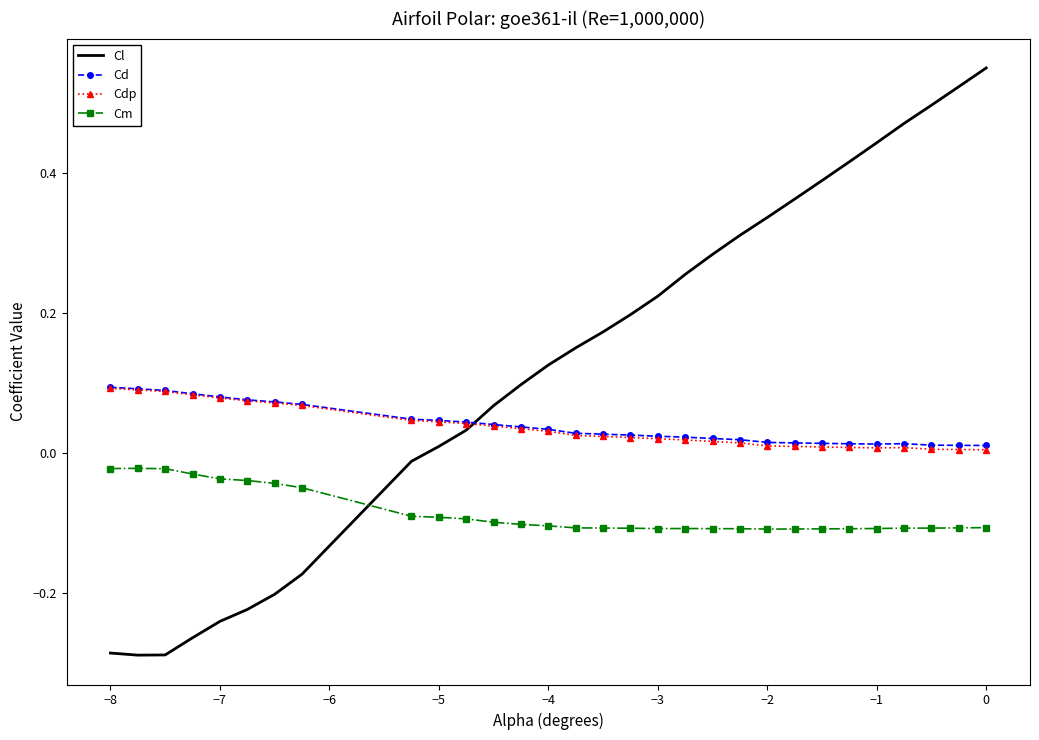

What is the sum of all Cdp values?

1.1